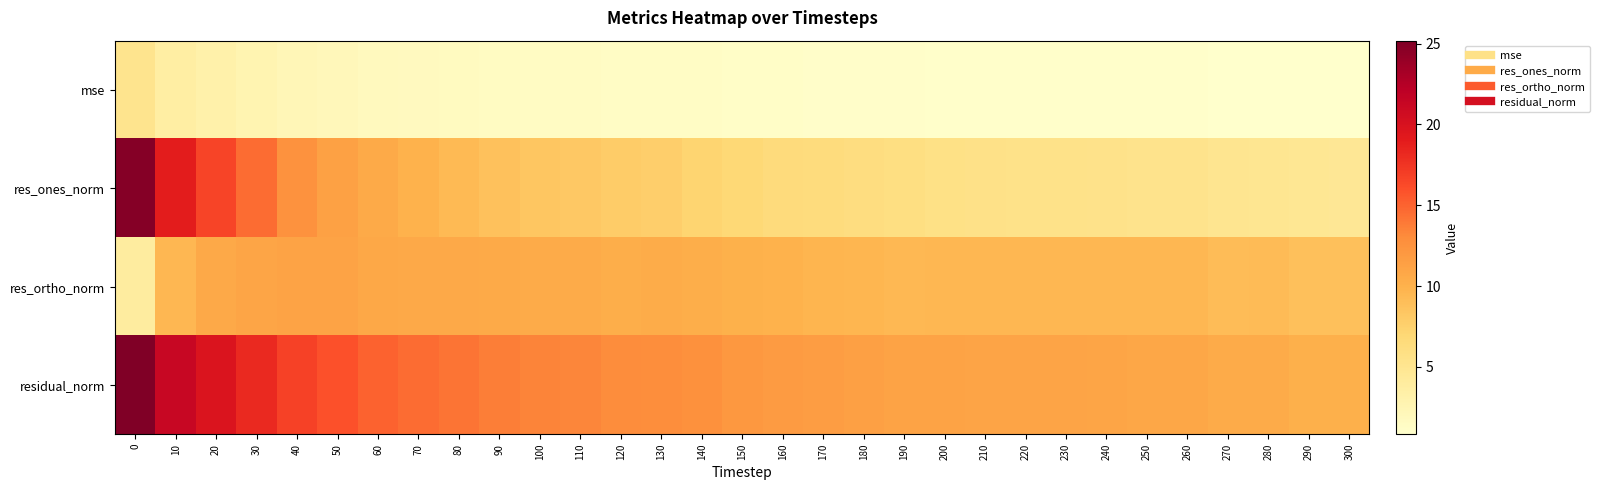

Reading right to left, extract all data points from this chart.

row_0: 0.8	0.8	0.9	0.9	1.0	1.0	1.0	1.0	1.0	1.0	1.0	1.0	1.1	1.1	1.1	1.2	1.3	1.4	1.4	1.5	1.5	1.5	1.7	1.7	1.9	2.1	2.3	2.7	3.2	3.7	5.2
row_1: 4.7	4.7	5.0	5.1	5.3	5.3	5.4	5.6	5.6	5.7	5.7	6.0	6.2	6.4	6.5	6.8	7.3	7.7	7.9	8.2	8.4	8.7	9.4	9.9	10.5	11.4	12.5	14.6	16.5	18.9	24.9
row_2: 8.9	8.9	9.2	9.2	9.5	9.5	9.6	9.5	9.6	9.5	9.5	9.4	9.6	9.7	9.9	10.0	10.3	10.4	10.3	10.5	10.5	10.5	10.7	10.7	10.8	11.2	11.1	10.9	10.7	9.5	3.9
row_3: 10.1	10.1	10.5	10.5	10.9	10.9	11.0	11.0	11.1	11.1	11.1	11.2	11.4	11.6	11.8	12.1	12.6	12.9	13.0	13.3	13.5	13.7	14.2	14.6	15.1	15.9	16.8	18.2	19.7	21.2	25.2